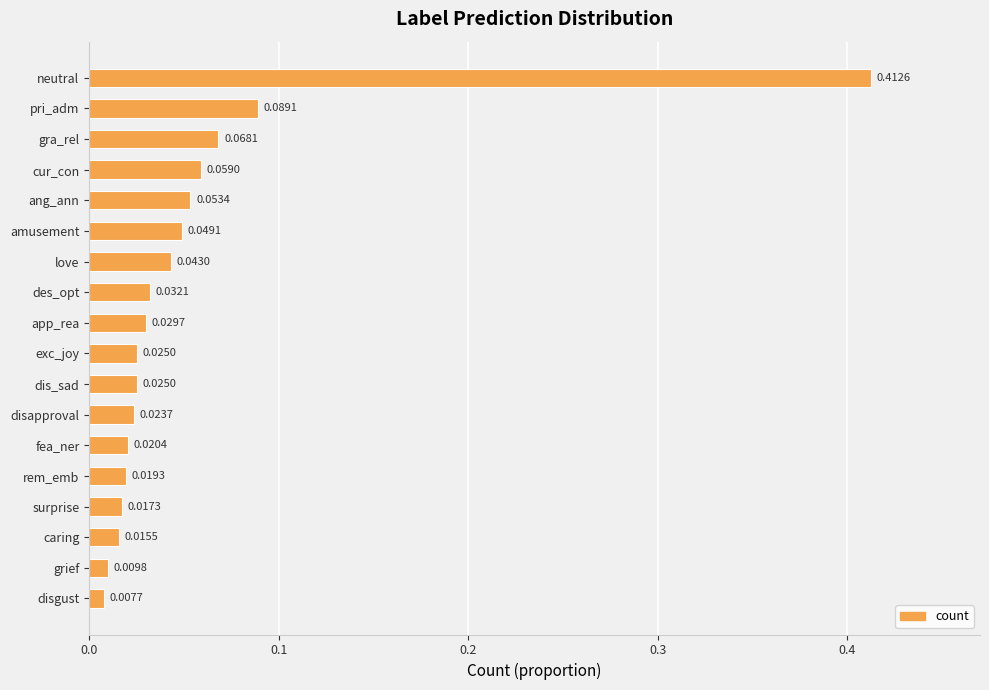

What is the label of the 18th bar from the bottom?

neutral